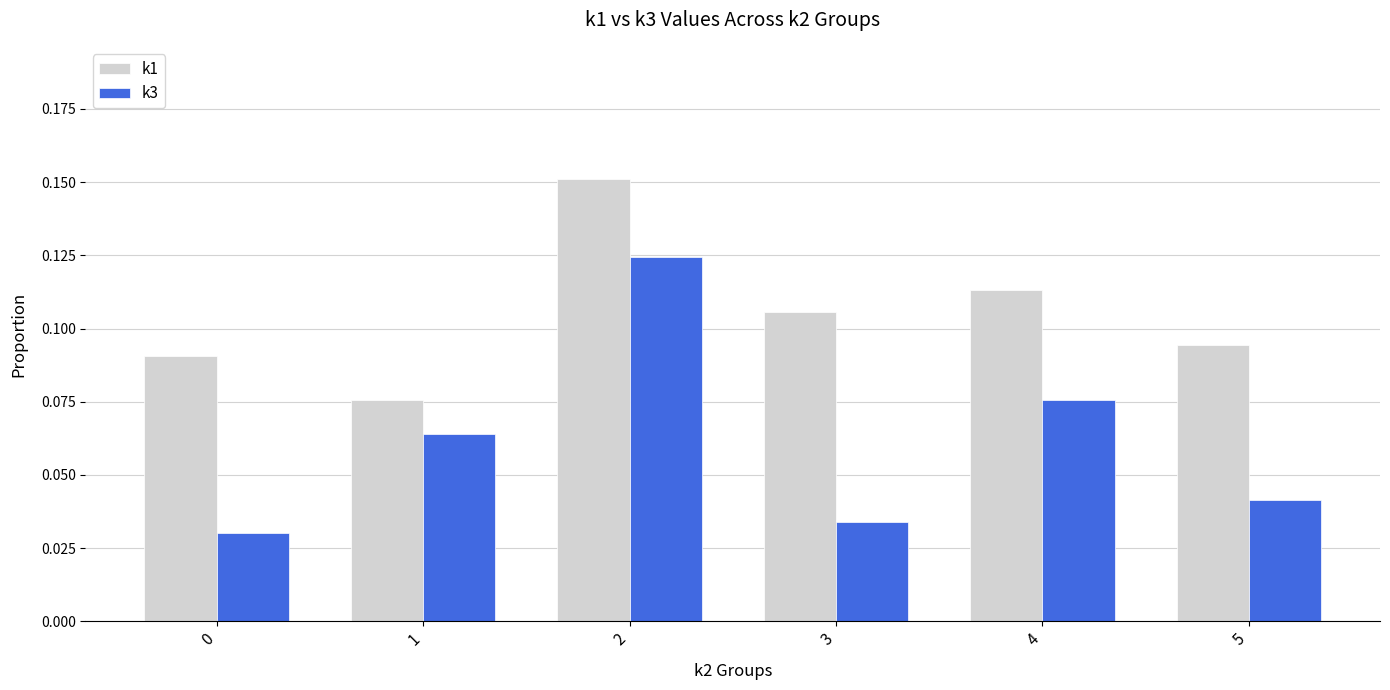

Rank the series at 0 from lowest to highest value.

k3, k1